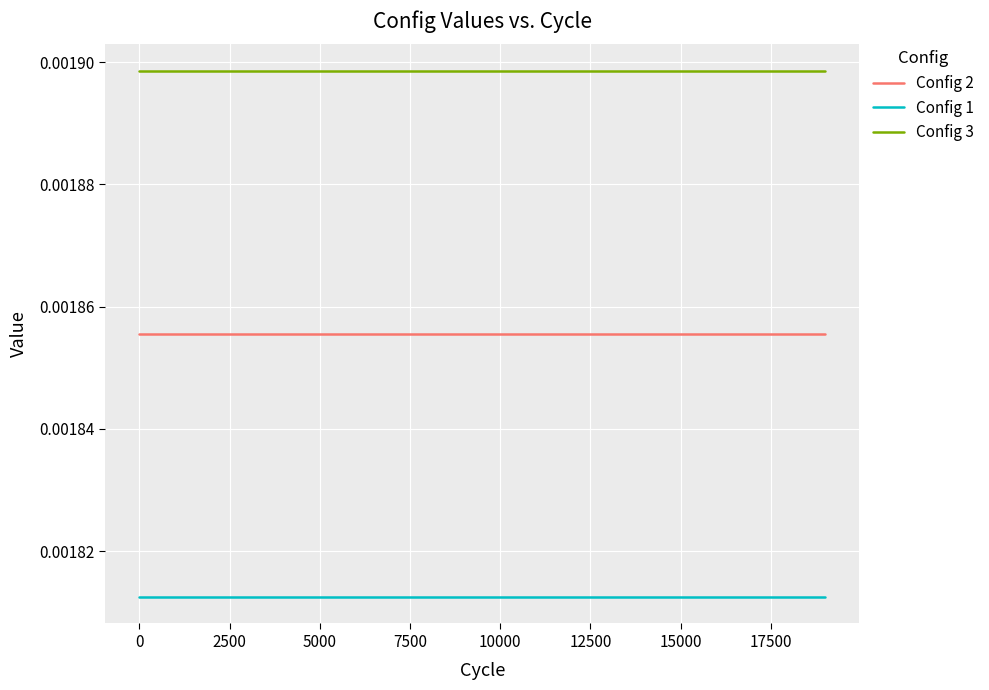

What are all the series names shown in the legend?

Config 2, Config 1, Config 3